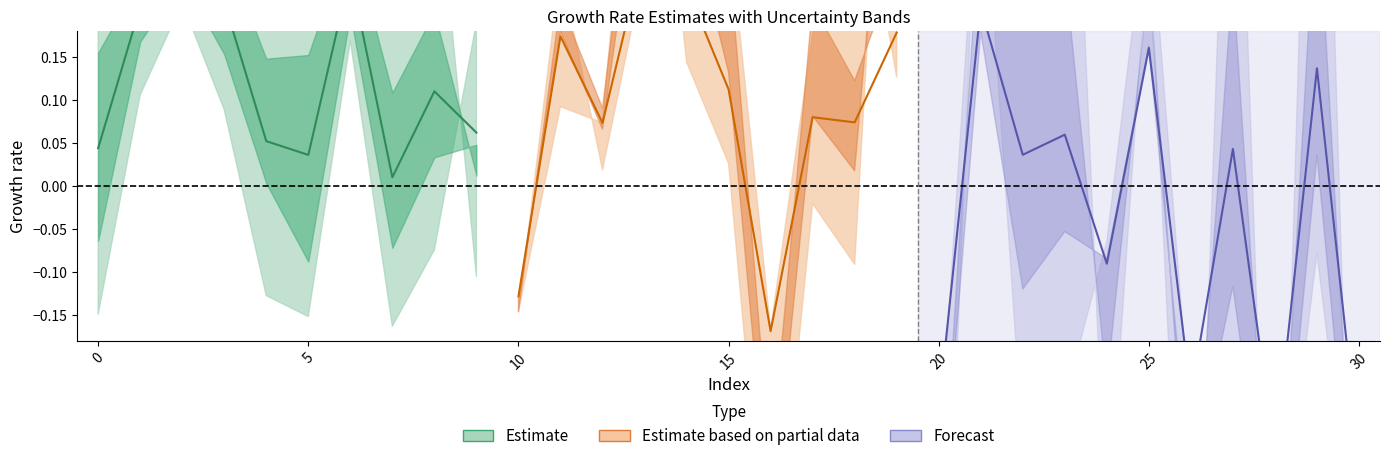

What is the spread (max minus min) of values at 20?

0.3